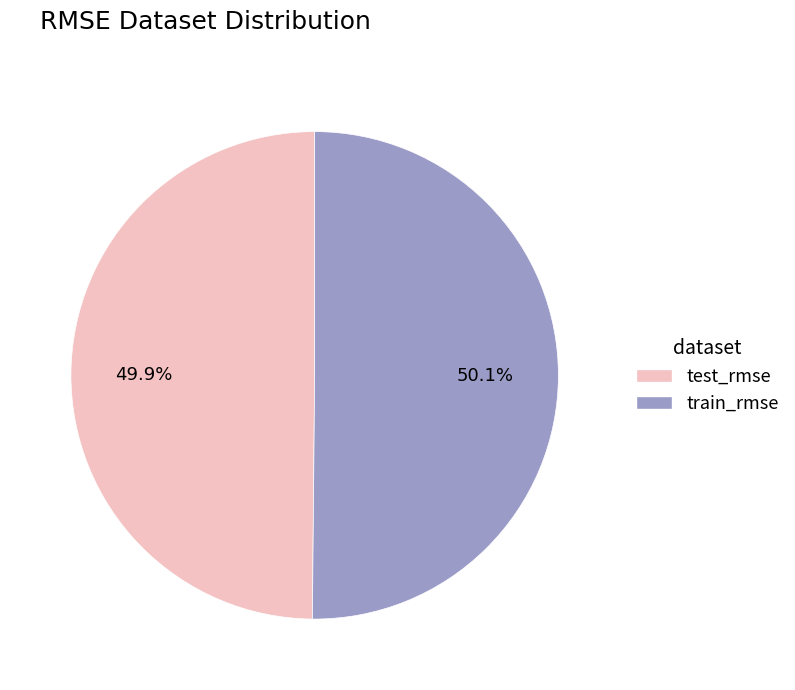

To the nearest percent, what is the combined percentage of test_rmse and train_rmse?

100%